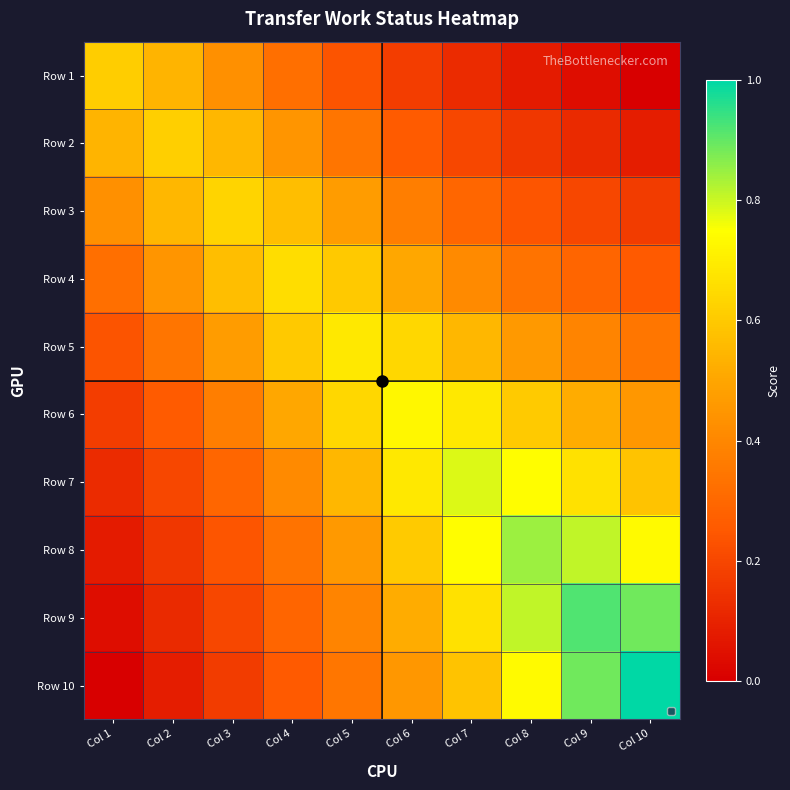

What is the spread (max minus min) of values at Col 8?

0.8